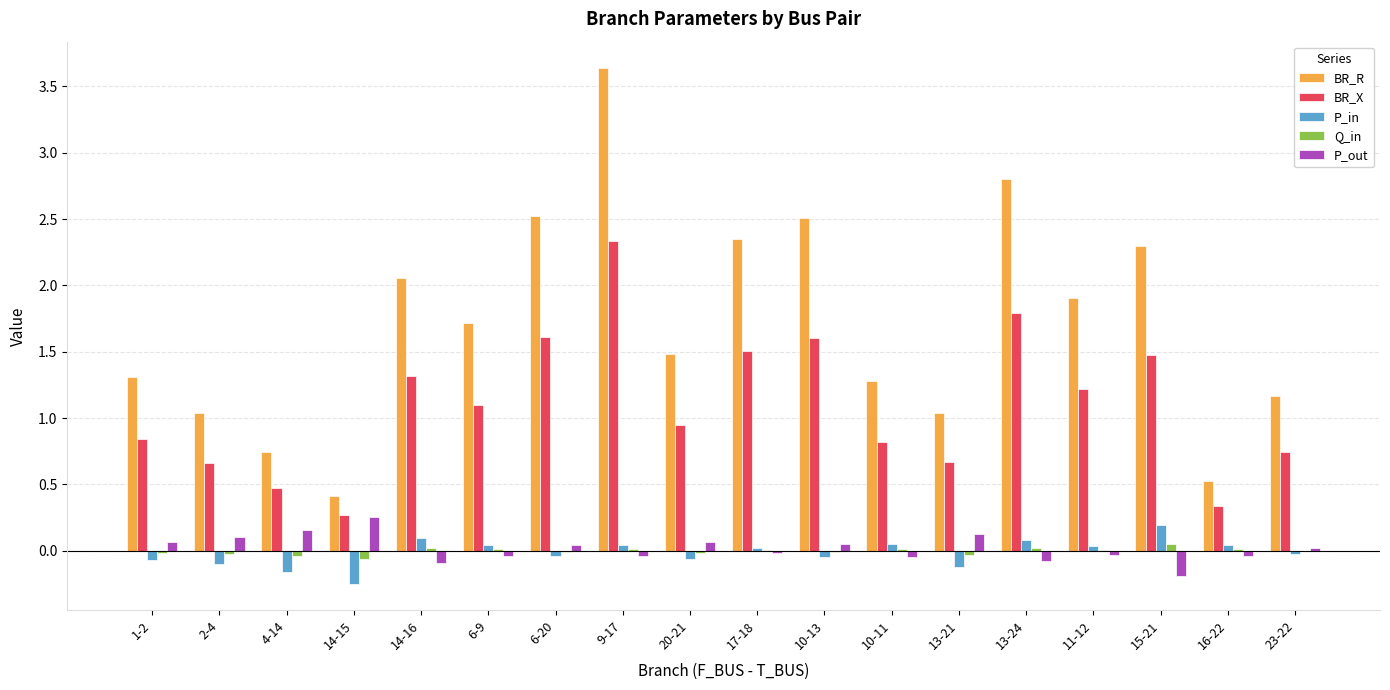

At which category is the sum across all series the highest?

9-17